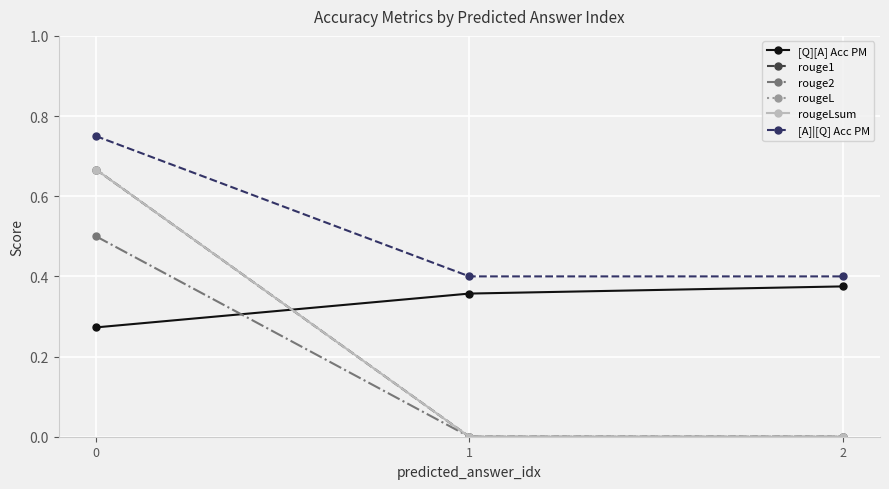

Which series has the largest range (max minus min)?

rouge1